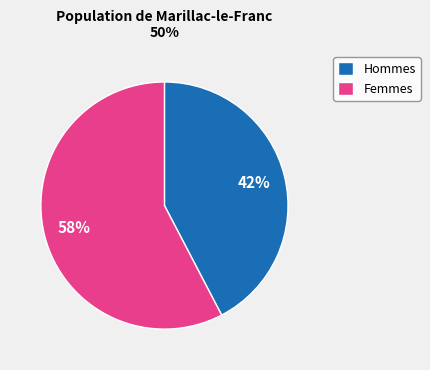

Rank the categories by value from lowest to highest.

Hommes, Femmes